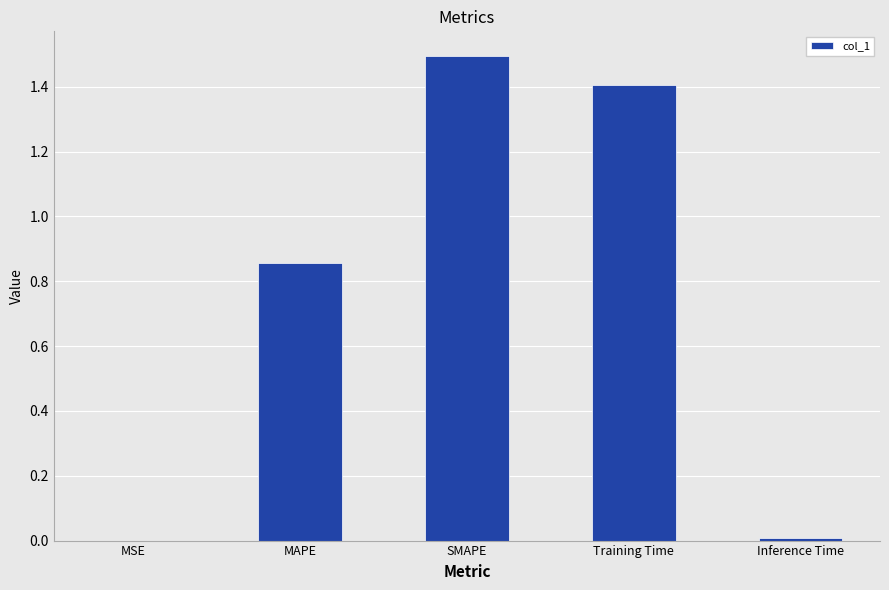

Between Inference Time and Training Time, which is larger?

Training Time